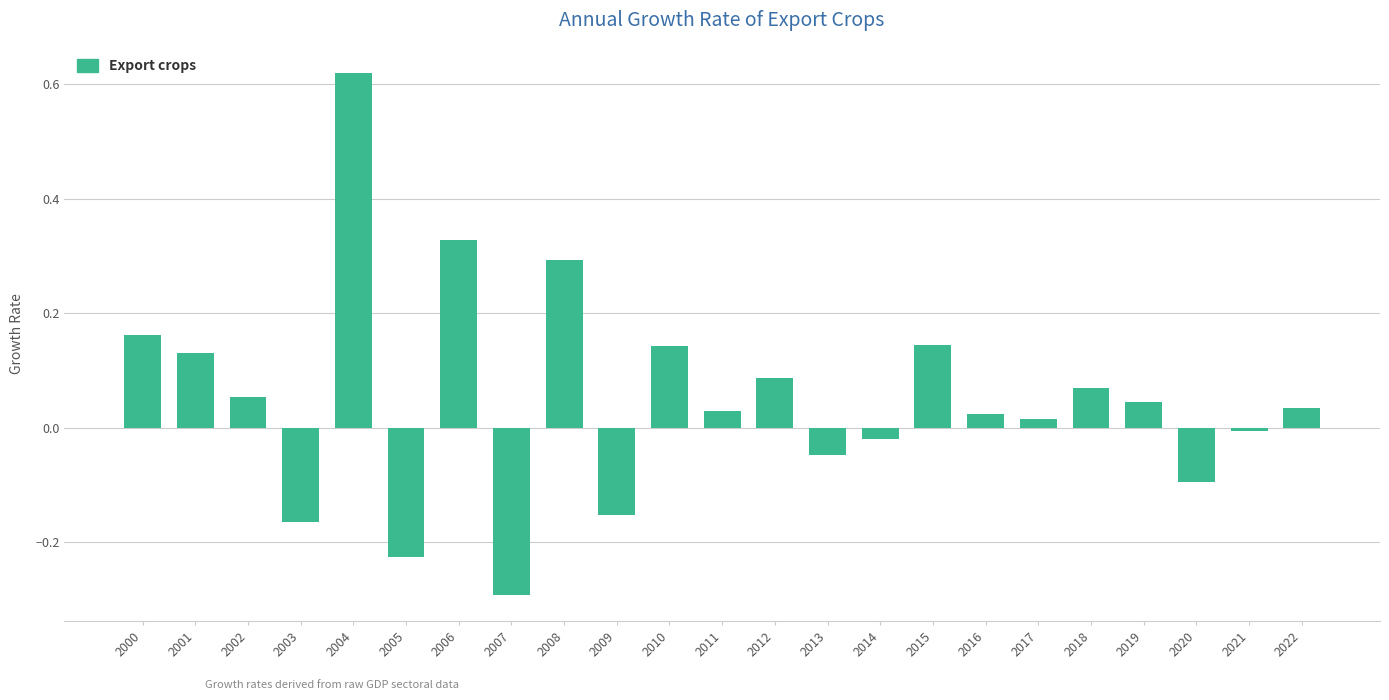

The chart shows a value of 0.0 at 2022. True or false?

True